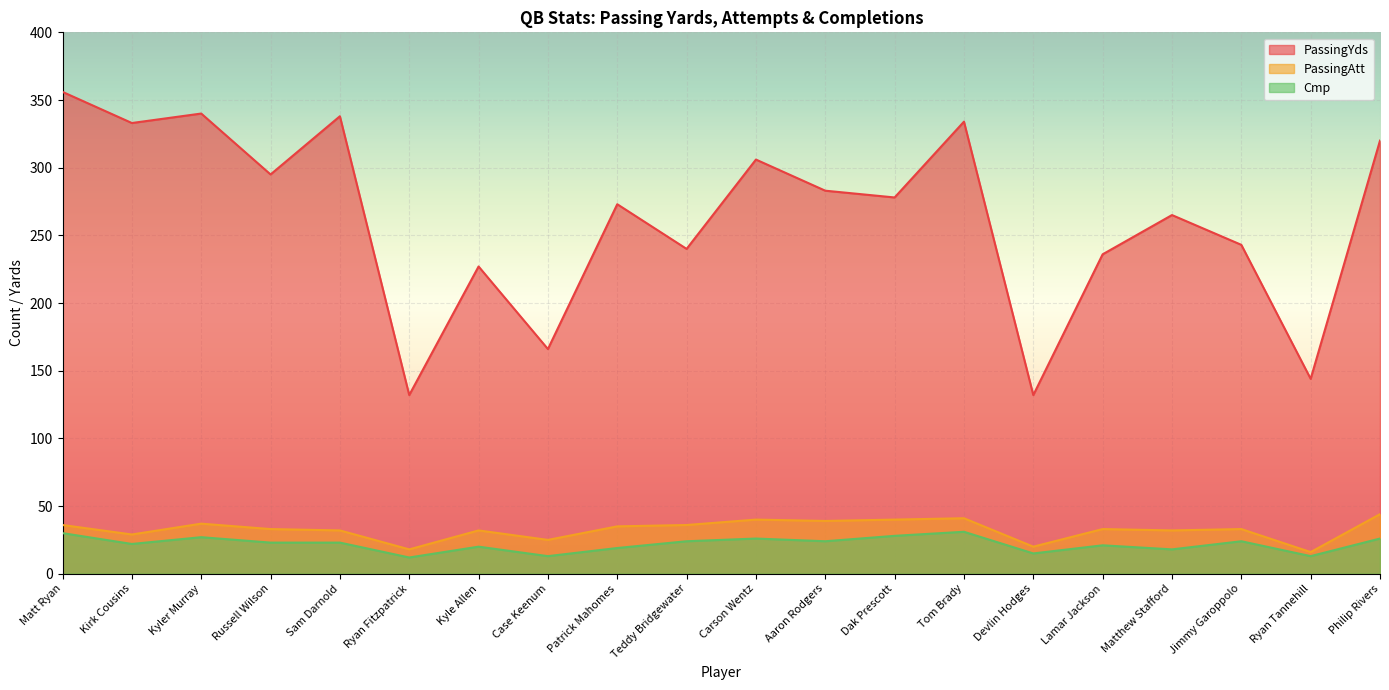

Is it true that PassingYds equals 265 at Matthew Stafford?

True